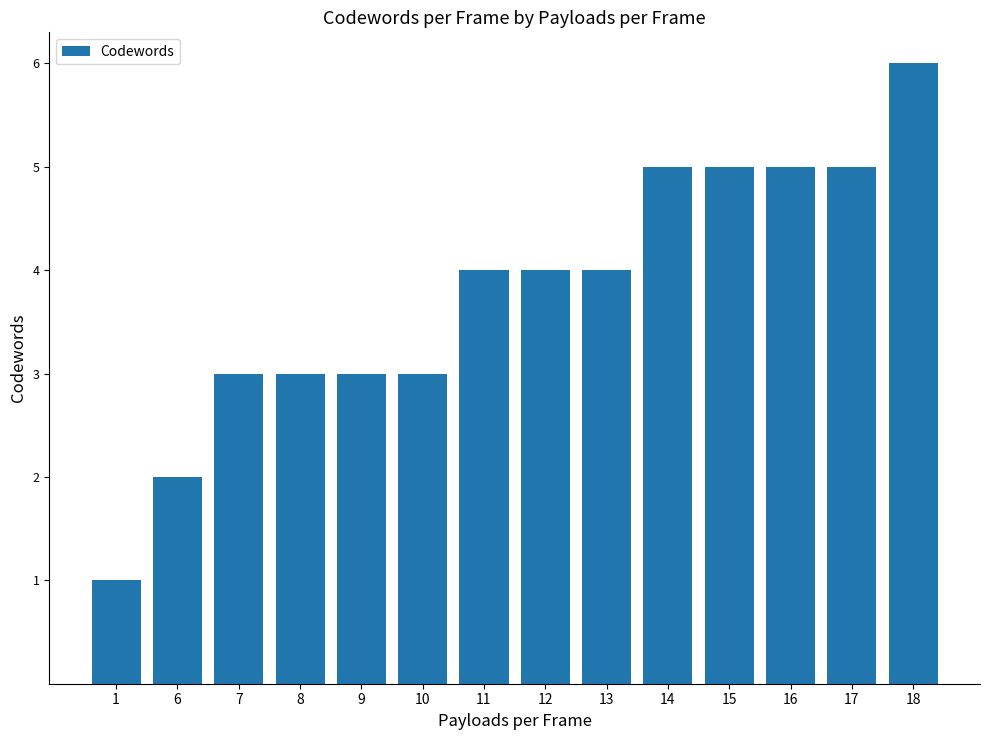

What is the ratio of the value at 18 to the value at 14?

1.2